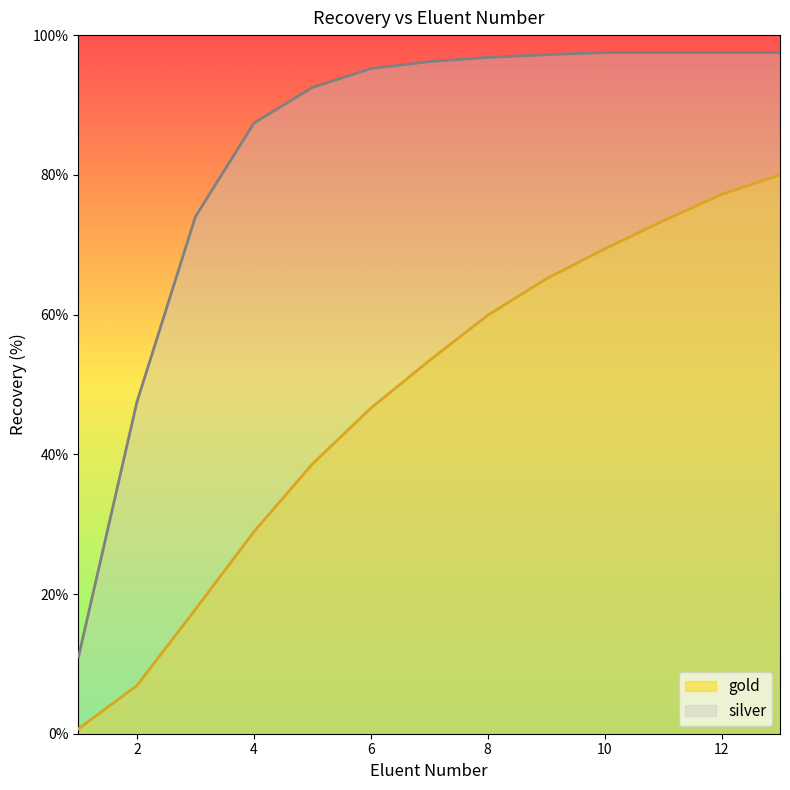

True or false: gold and silver cross at least once.

False